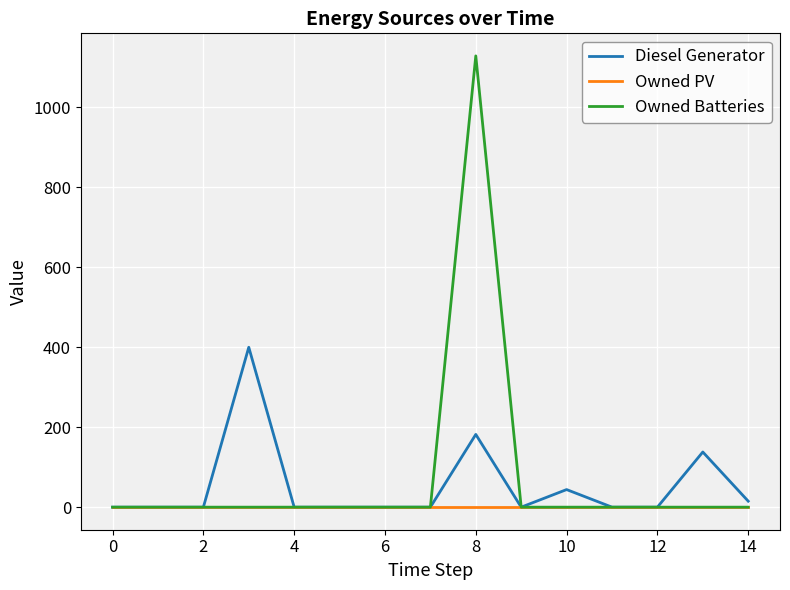

What is the highest value of the Diesel Generator series?

400.0